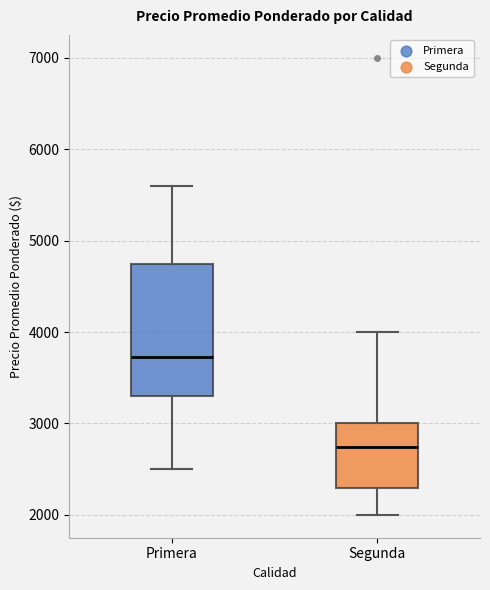

Which box has the highest median line?

Primera